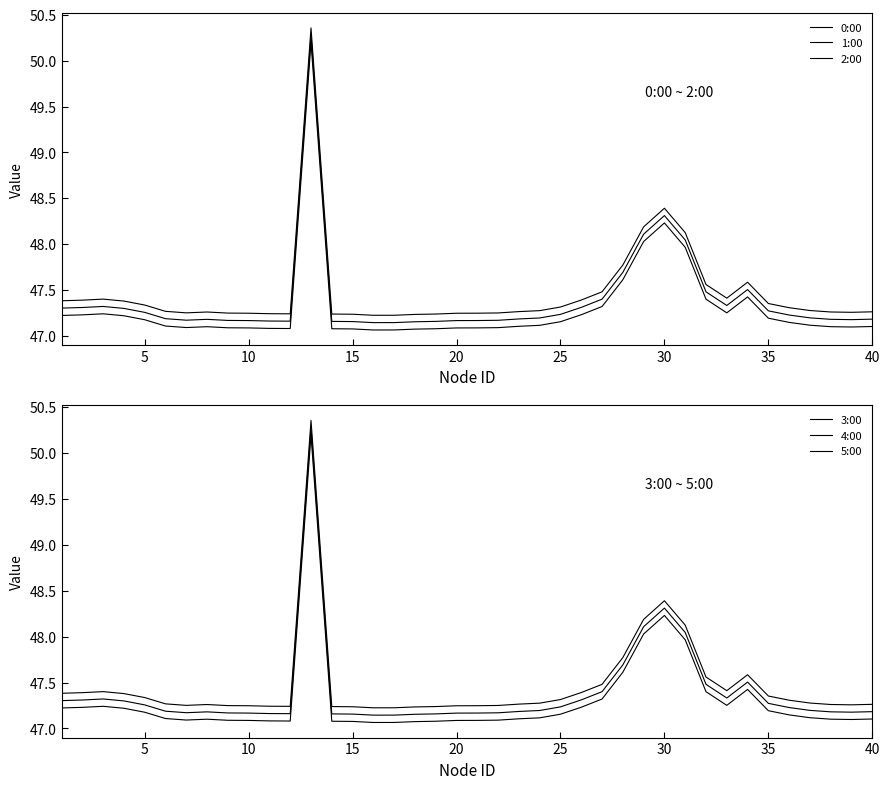

What is the difference between the maximum and minimum values in the 5:00 series?

3.1